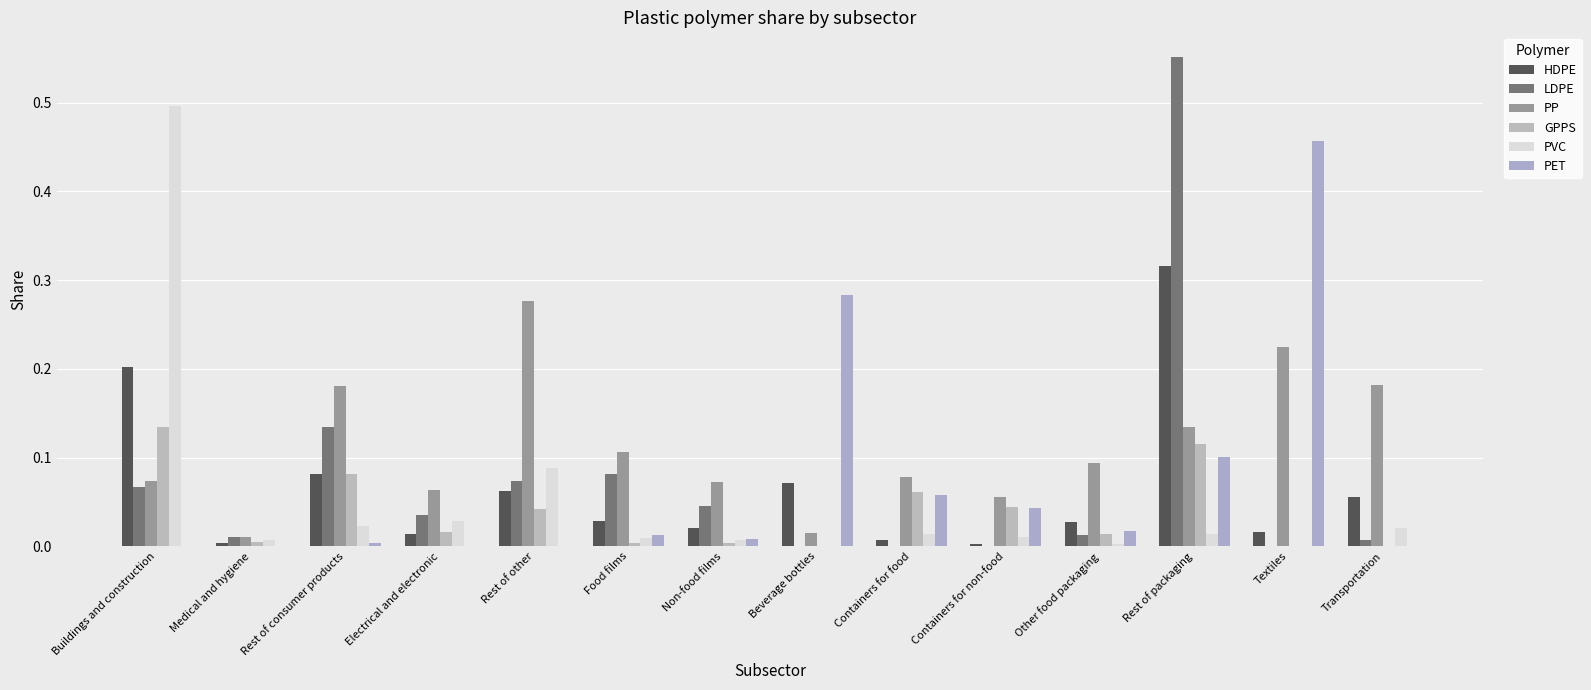

At which category does the chart reach its peak across all series?

Rest of packaging